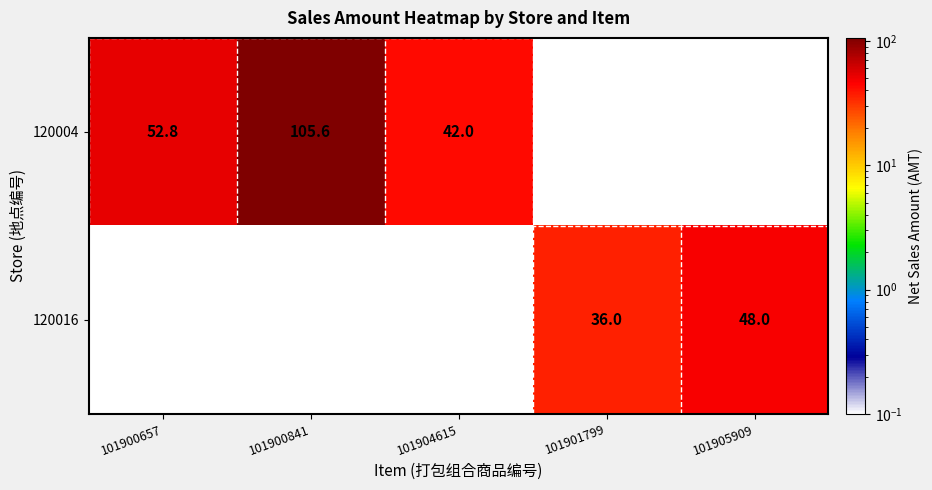

What is the sum of the 120004 values at 101900841 and 101900657?

158.4